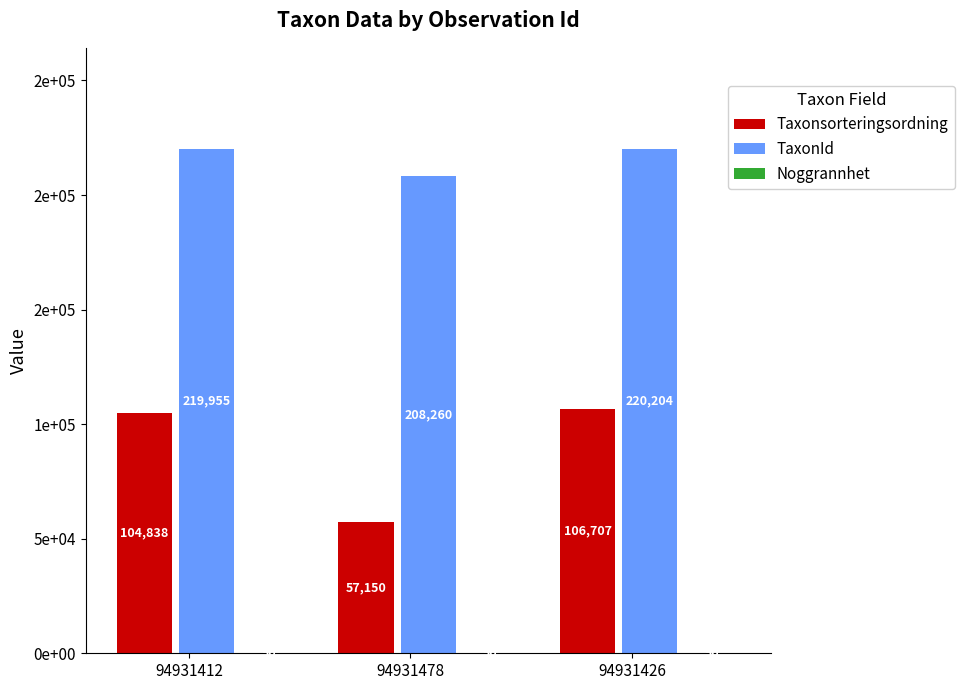

What is the lowest value of the Noggrannhet series?

50